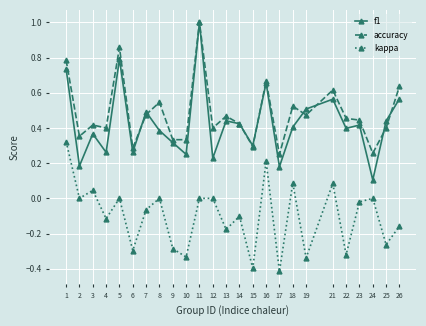

Which series has the widest spread of values?

f1